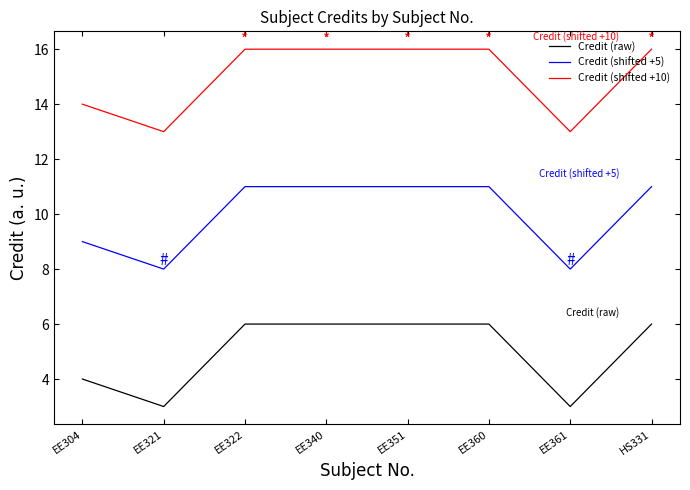

What is the highest value of the Credit (raw) series?

6